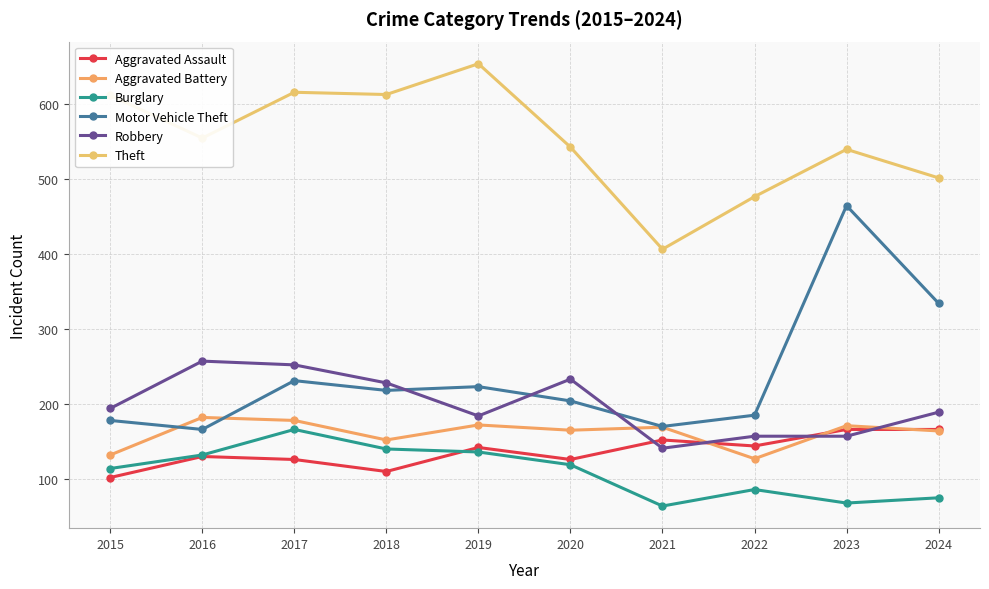

At which category is the sum across all series the highest?

2017